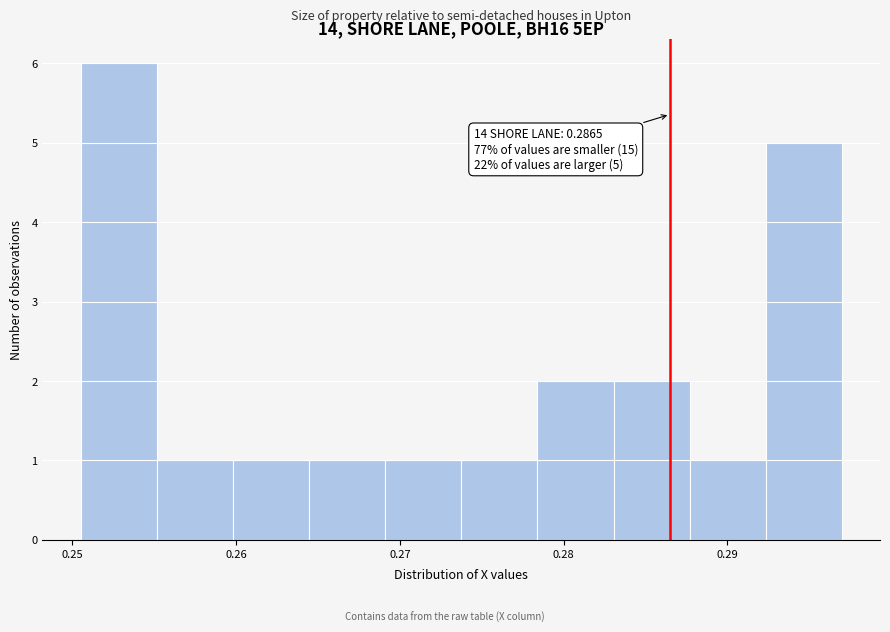

Over which range of the x-axis is the bar tallest?

0.251 to 0.255